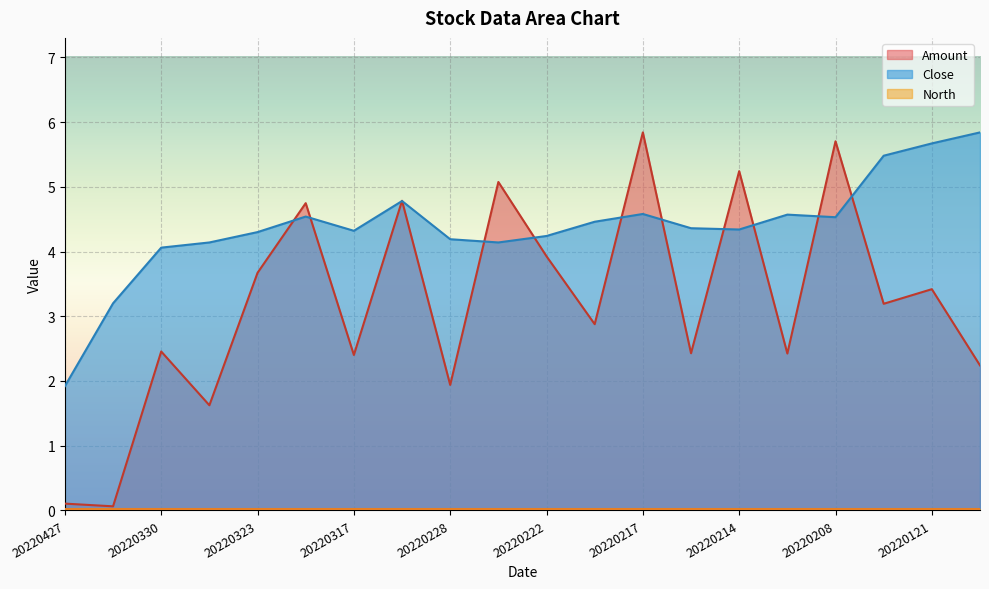

The value of Close at 20220330 is 4.1. True or false?

True